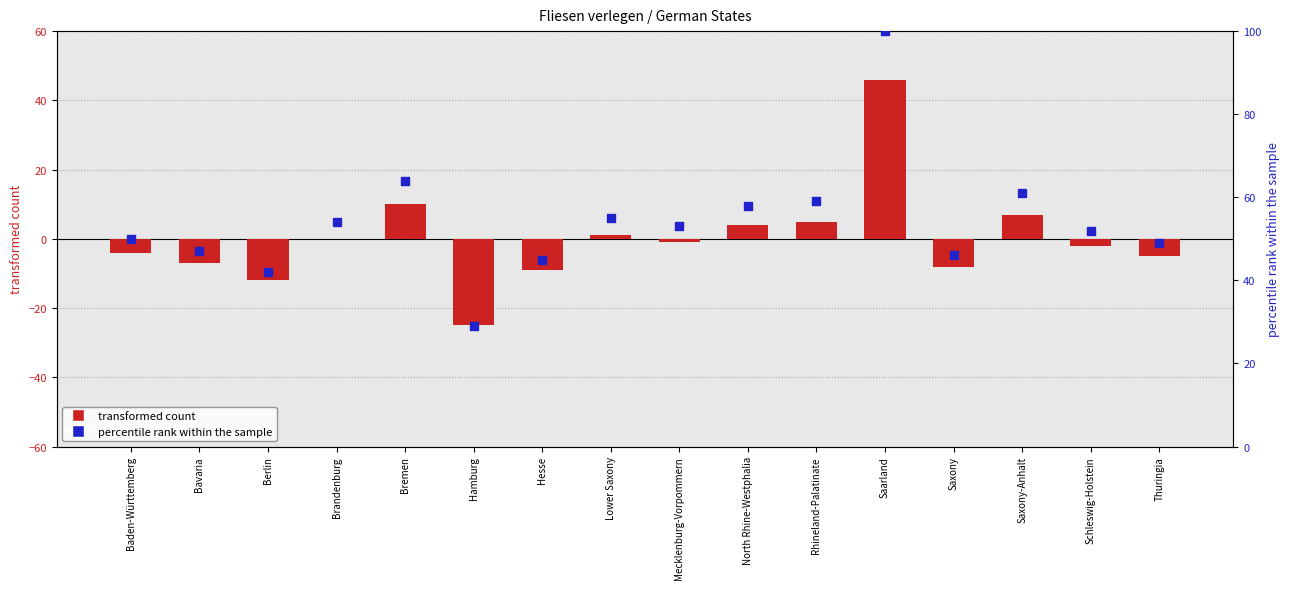

At how many categories does at least one series exceed -3?

16